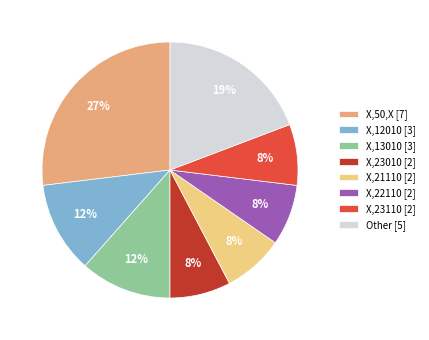

To the nearest percent, what is the average slice percentage?

12%